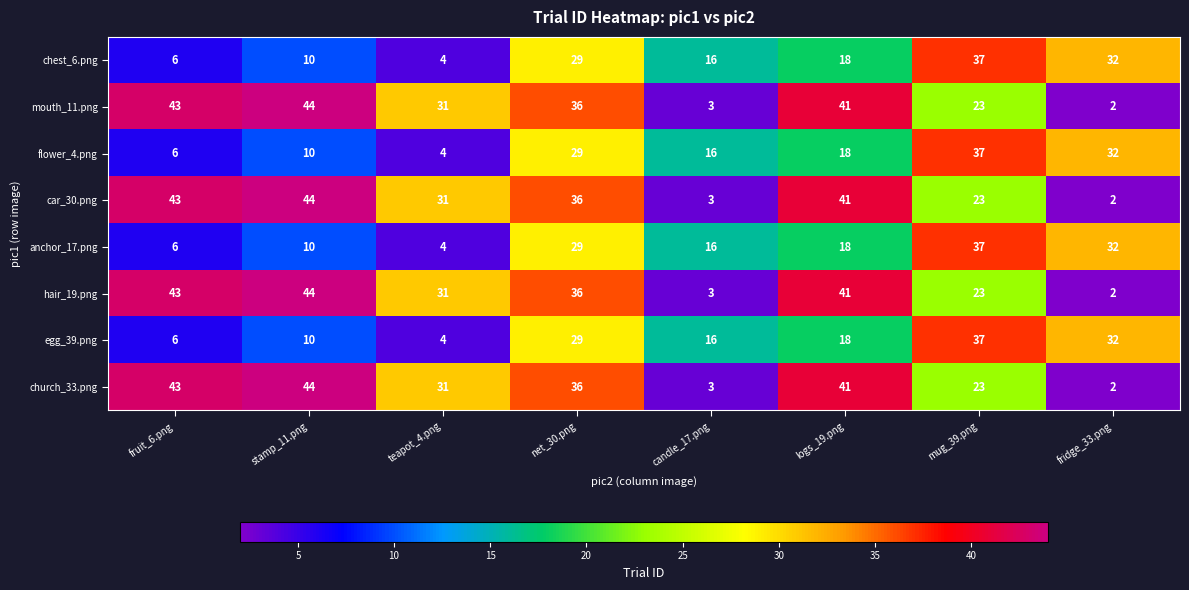

Read the church_33.png value at logs_19.png, to the nearest 10.

40